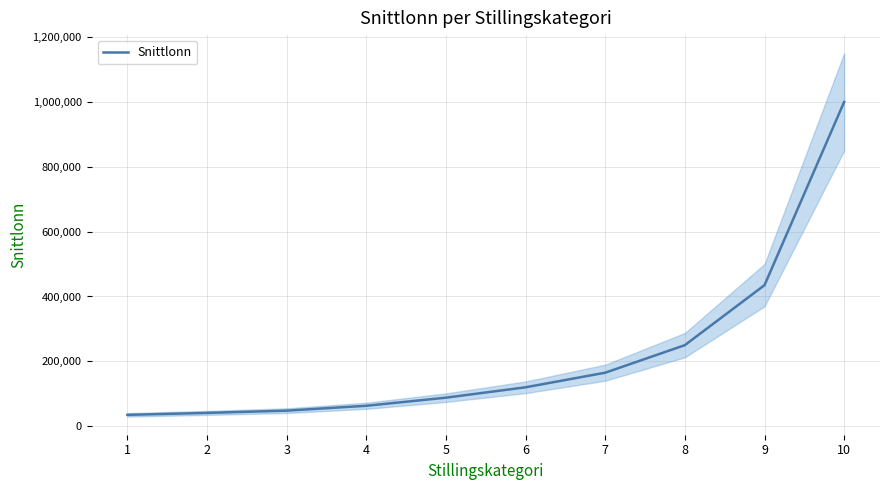

Count the number of data series in this chart.

1